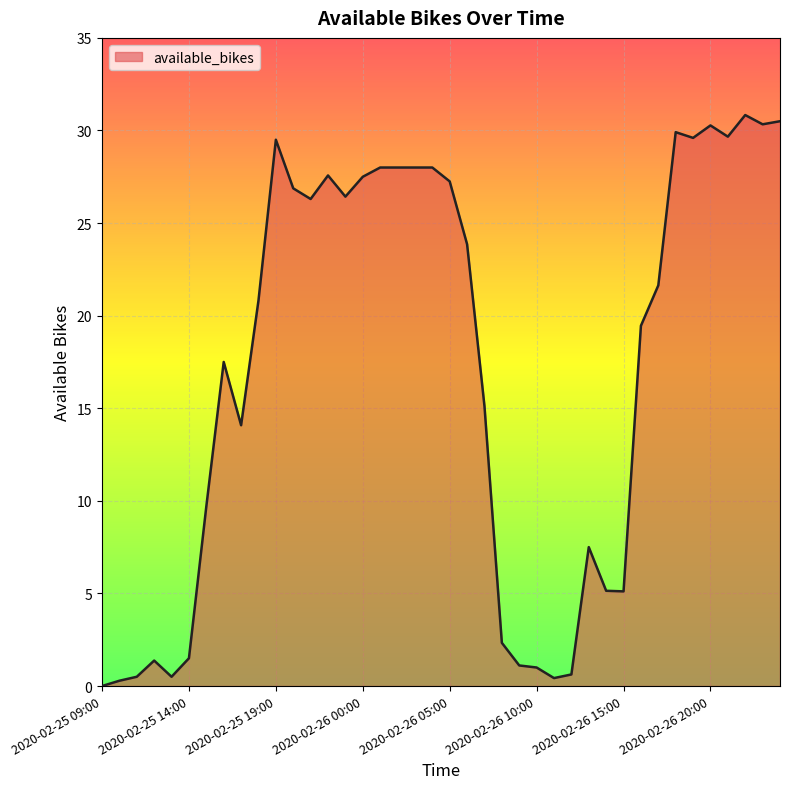

What is the greatest value displayed?

30.8